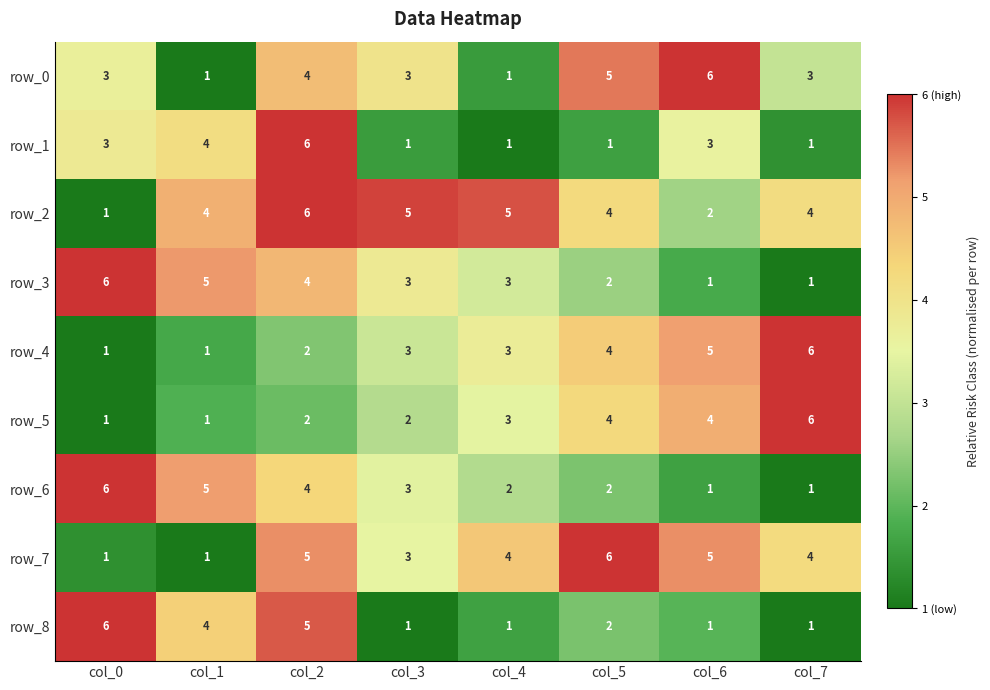

What is the greatest value displayed?

6